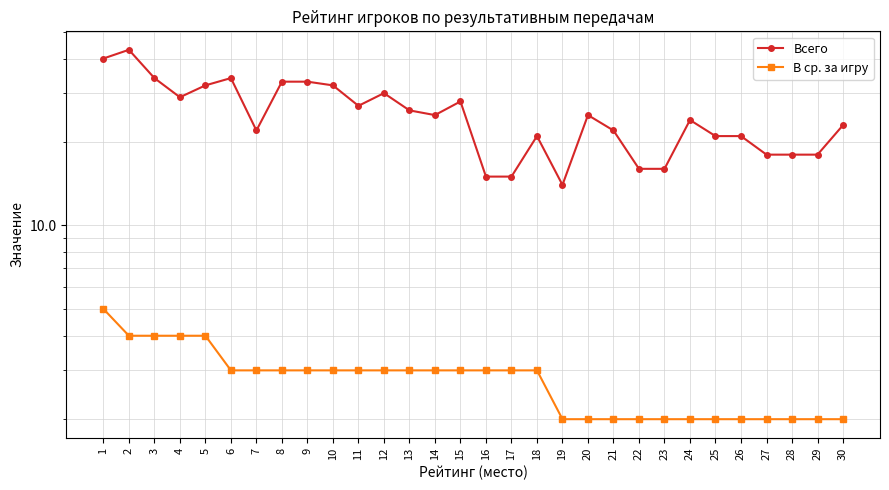

At how many categories does at least one series exceed 25?

13